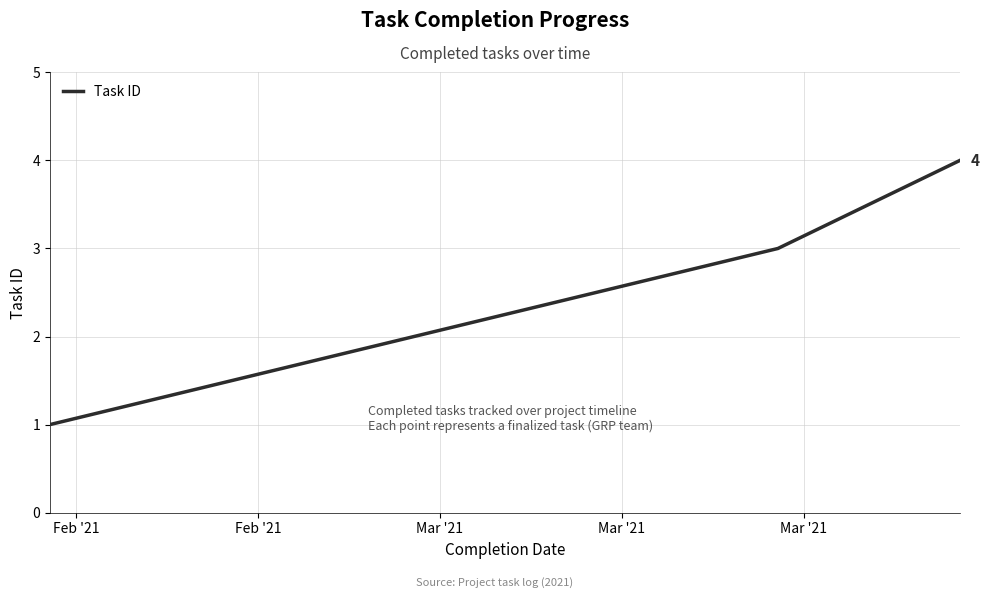

What is the difference between the maximum and minimum values?

3